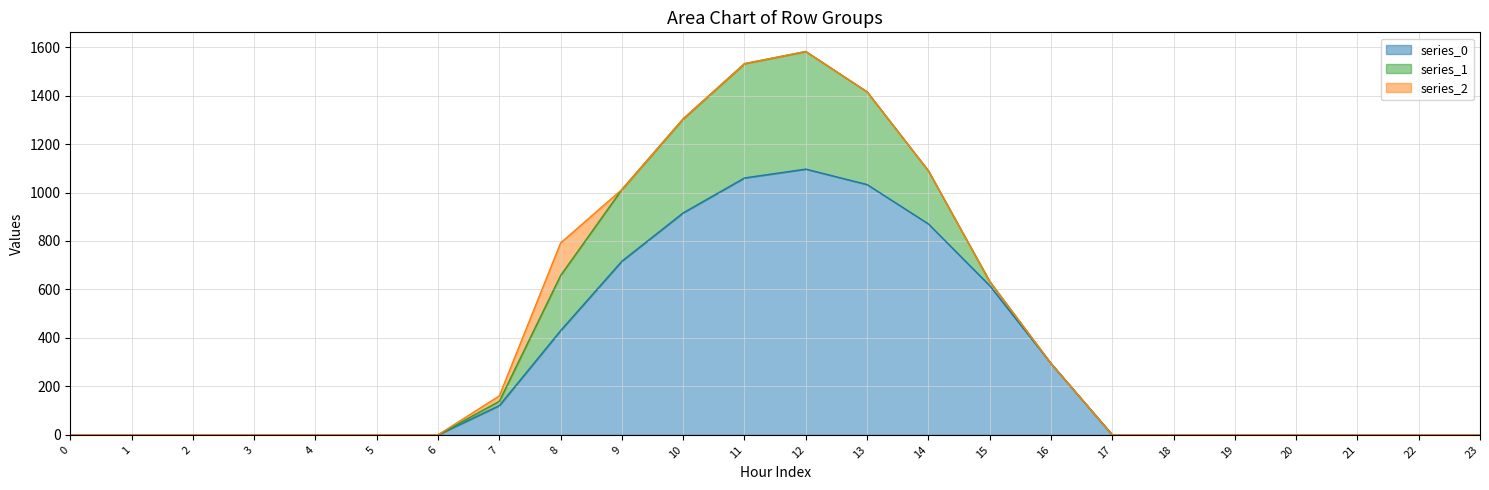

At how many categories does at least one series exceed 339?

8